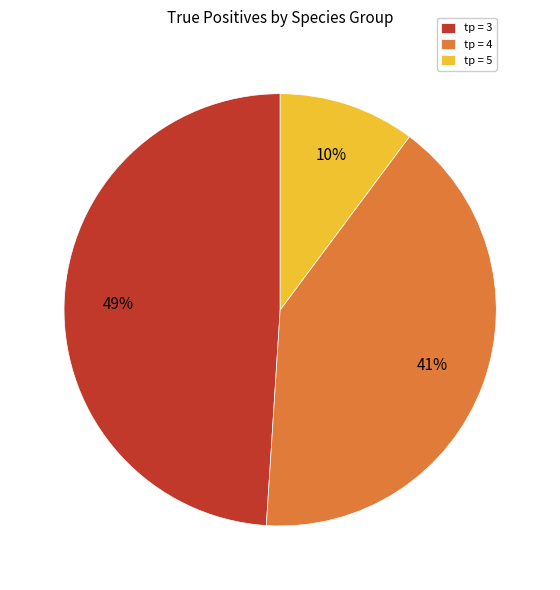

Combined, do tp = 5 and tp = 4 account for over 50%?

Yes